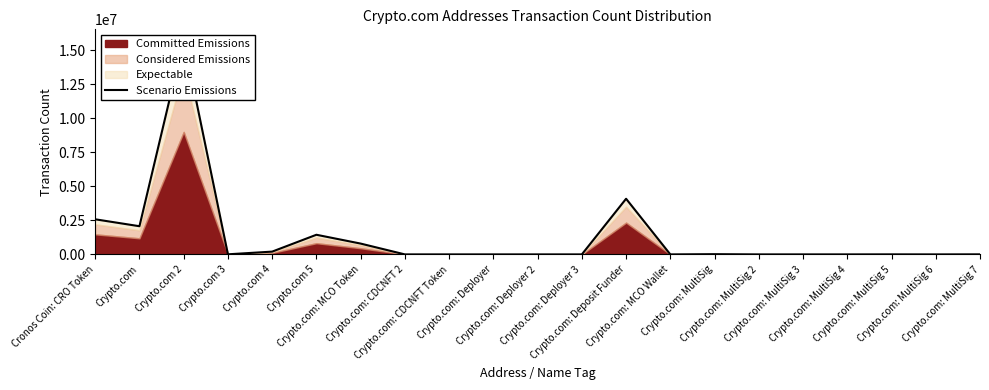

What is the difference between the maximum and second lowest values?

15742964